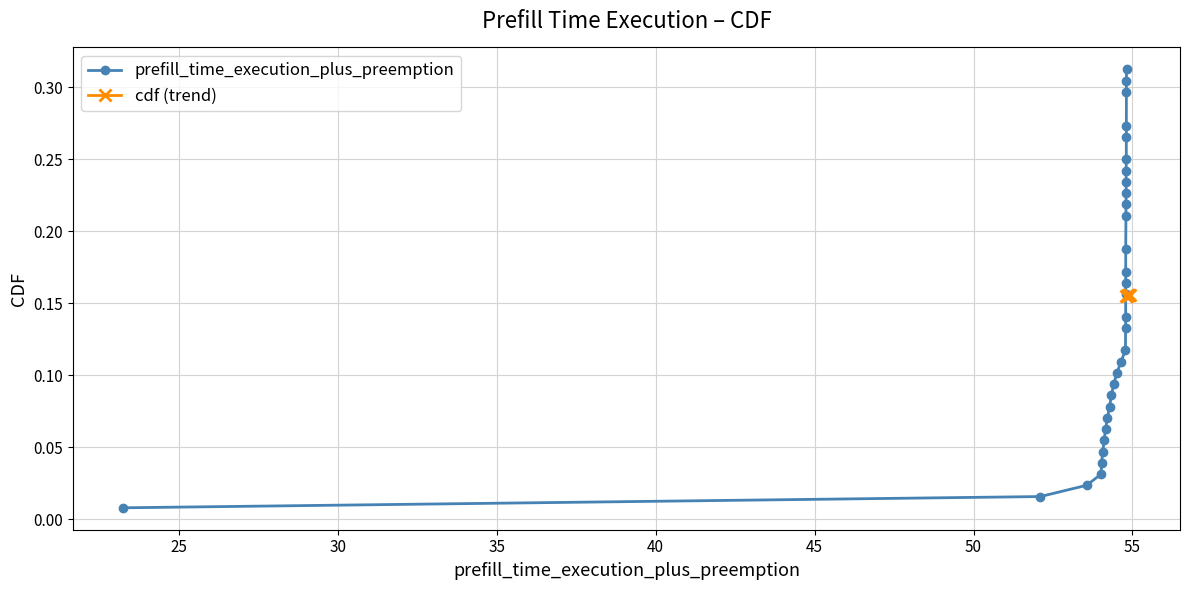

True or false: prefill_time_execution_plus_preemption has more than 1 points higher than both neighbors.

False